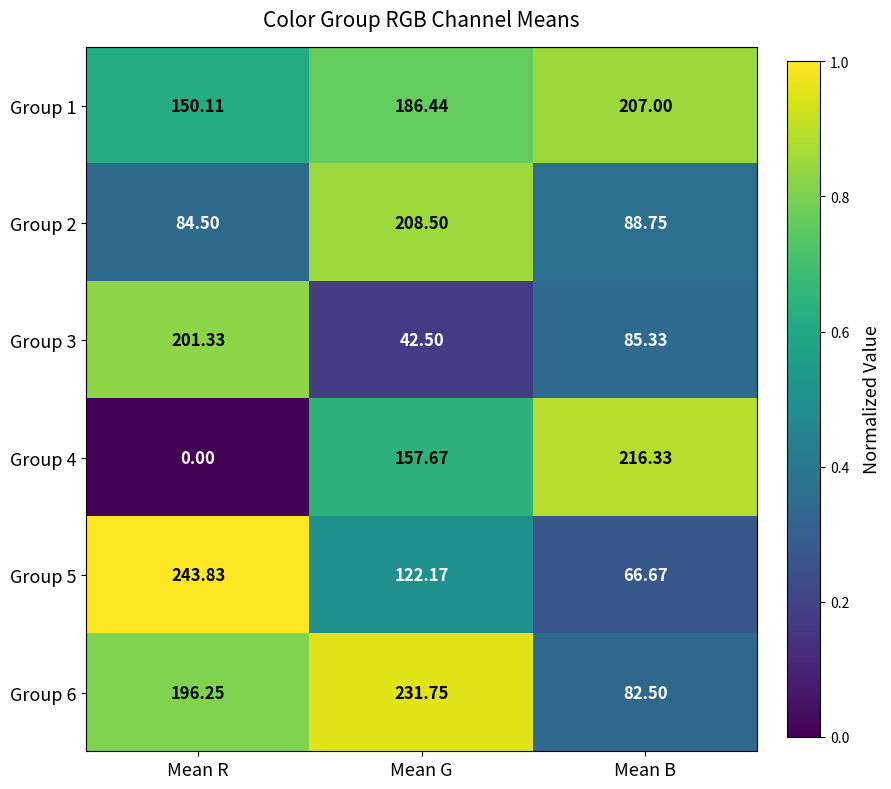

At which label does Group 6 reach its peak?

Mean G